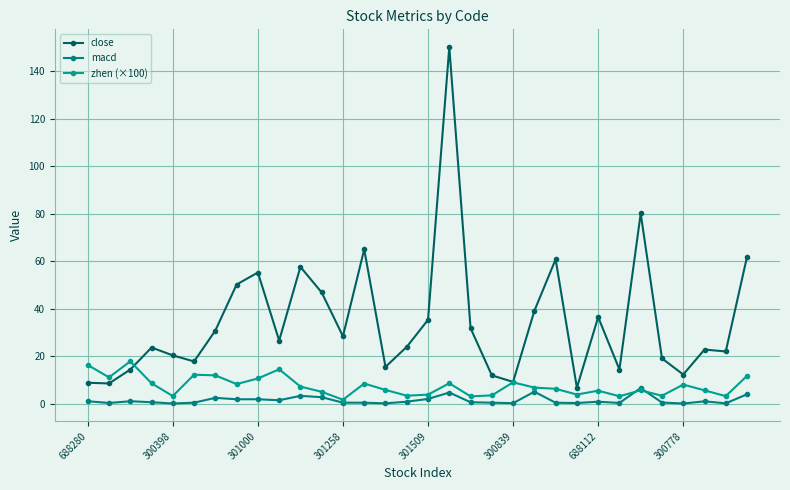

Reading left to right, what are all the values shown in this chart?

close: 8.9	8.6	14.4	23.7	20.4	17.9	30.9	50.2	55.3	26.6	57.6	46.9	28.4	65.0	15.6	24.0	35.4	150.0	31.9	12.0	9.3	39.1	60.8	6.8	36.5	14.5	80.1	19.1	12.3	22.9	22.1	61.9
macd: 1.1	0.4	1.1	0.7	0.2	0.5	2.5	1.9	2.0	1.5	3.4	2.8	0.5	0.5	0.2	0.9	2.1	4.8	0.7	0.5	0.3	5.1	0.5	0.4	0.9	0.4	6.7	0.6	0.2	1.1	0.2	4.1
zhen (×100): 16.4	11.2	17.9	8.7	3.3	12.3	12.0	8.3	10.7	14.6	7.3	5.1	1.7	8.6	5.9	3.5	3.9	8.7	3.2	3.6	9.1	6.9	6.3	3.9	5.6	3.2	5.7	3.4	8.1	5.7	3.3	11.8